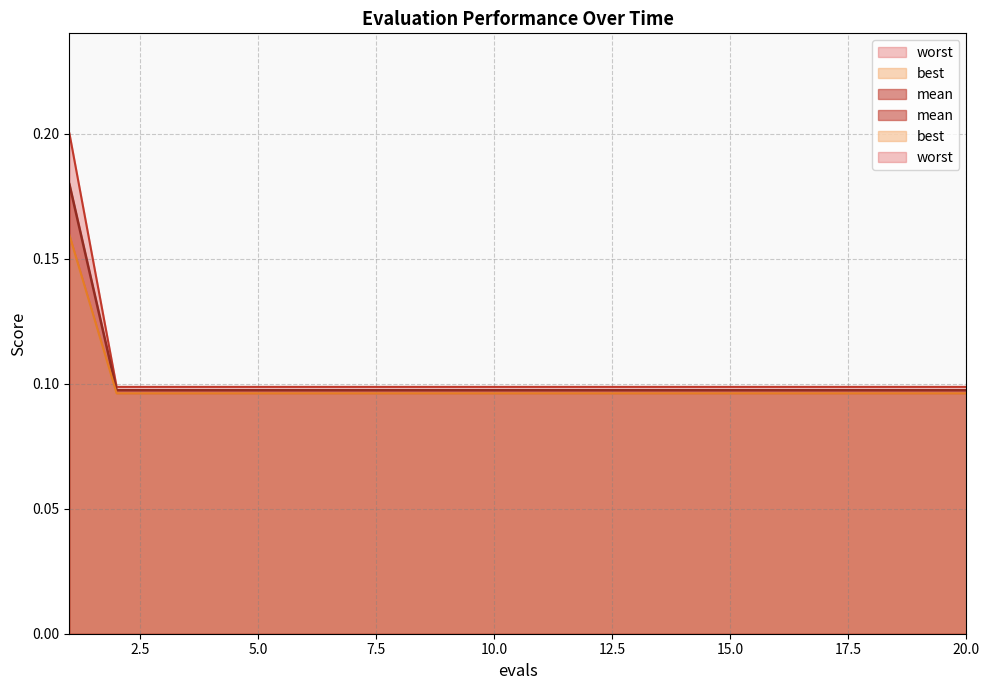

How many lines are shown in the chart?

3